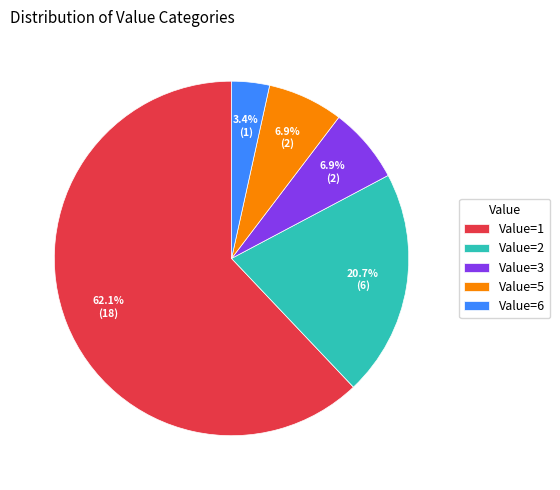

Which slice represents more than half of the pie?

Value=1